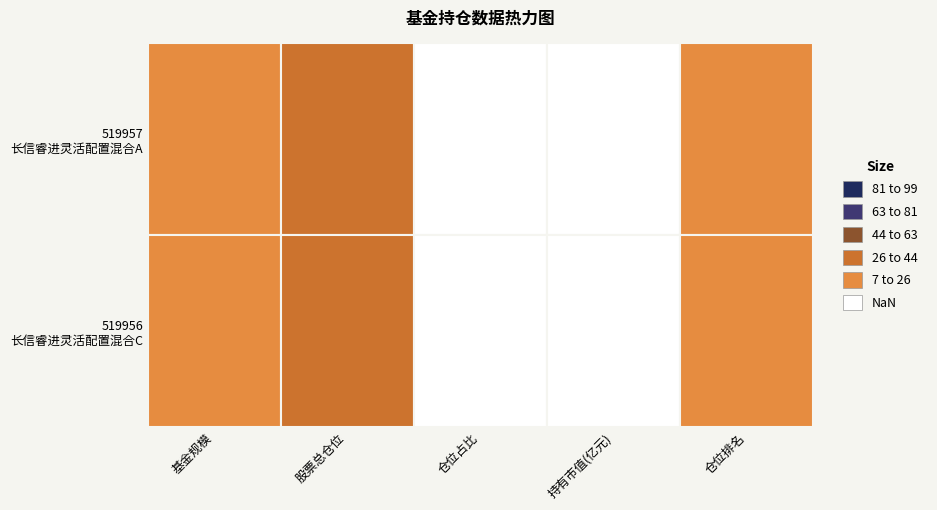

The value of 519956 at 股票总仓位 is 27.1. True or false?

True